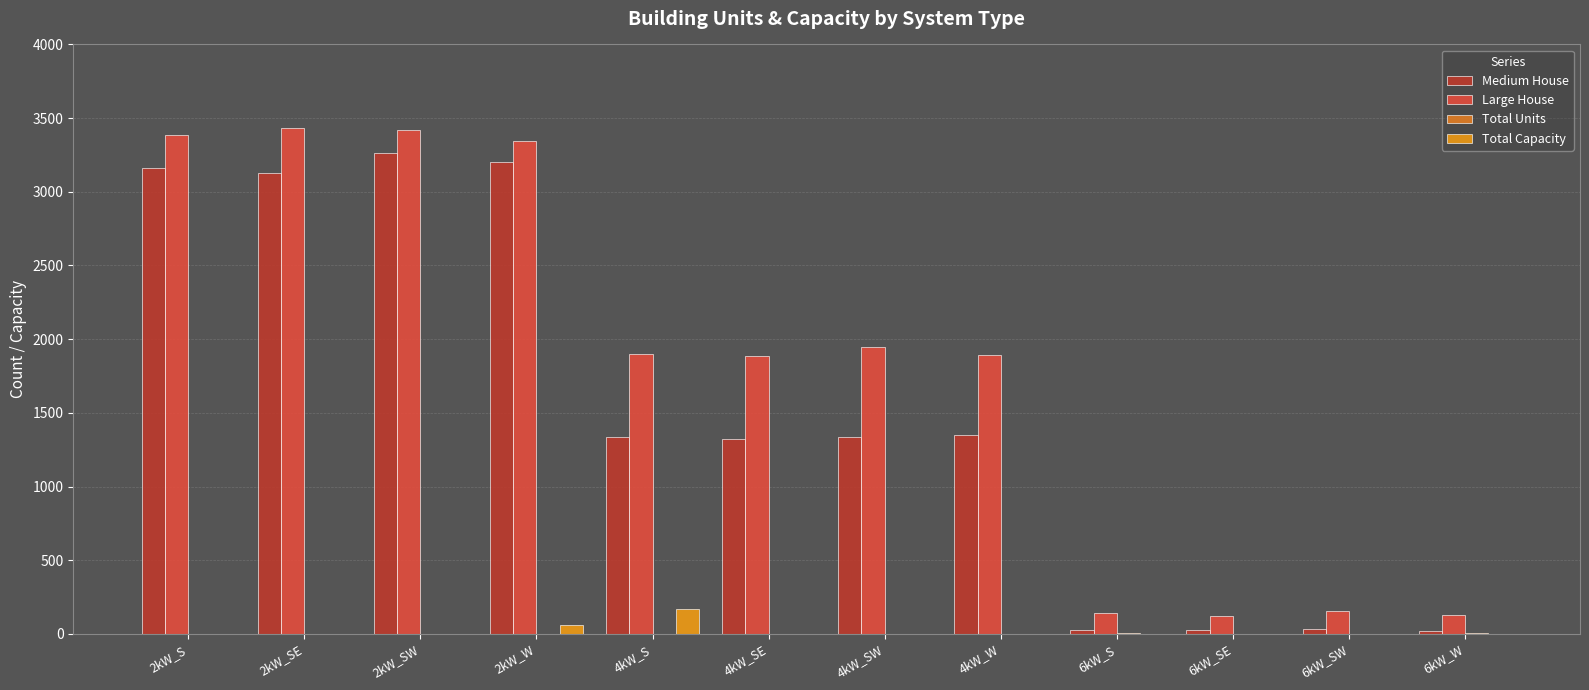

The value of Large House at 6kW_SW is 156. True or false?

True